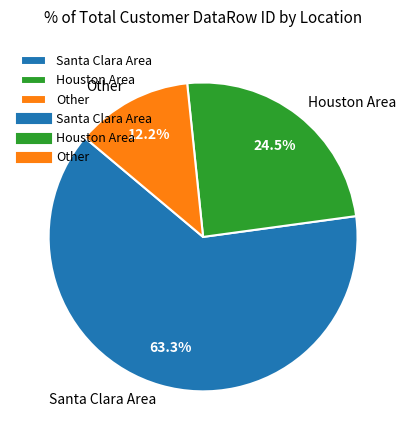

Does any single category account for the majority?

Yes